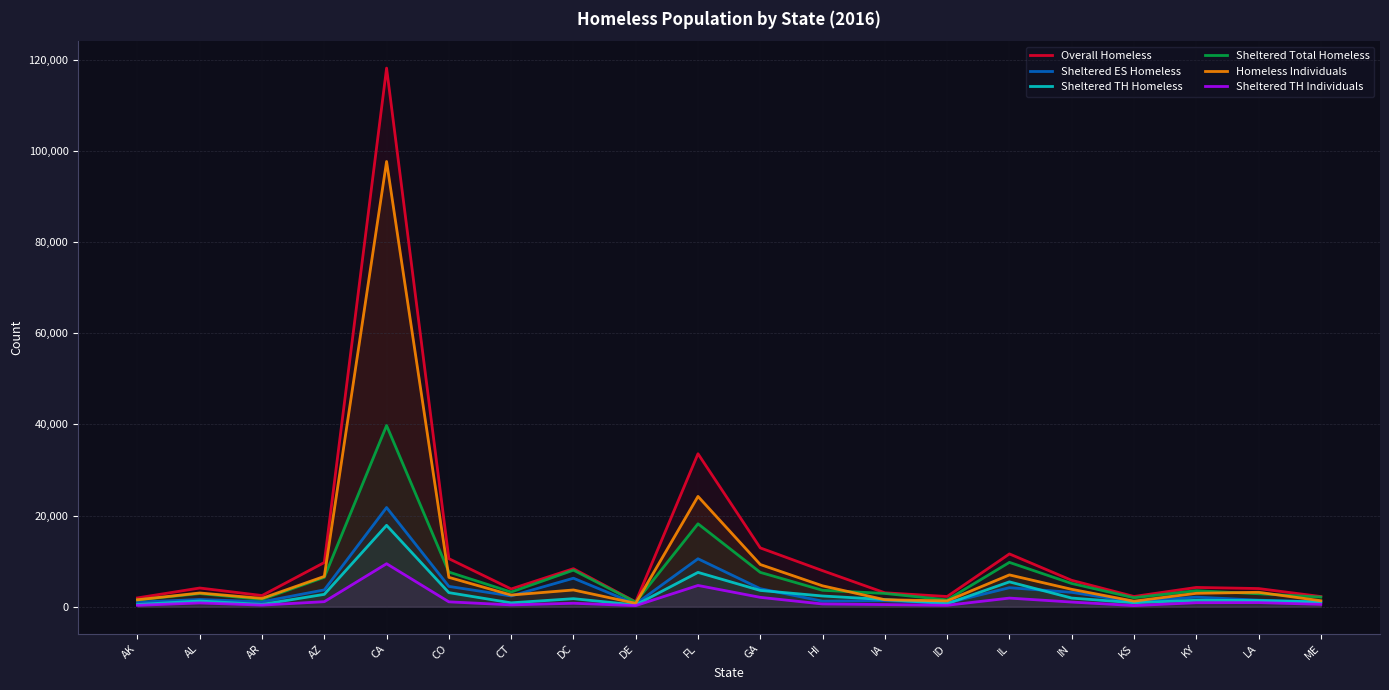

List the labels in order of Overall Homeless value, smallest first.

DE, AK, ME, ID, KS, AR, IA, CT, LA, AL, KY, IN, HI, DC, AZ, CO, IL, GA, FL, CA